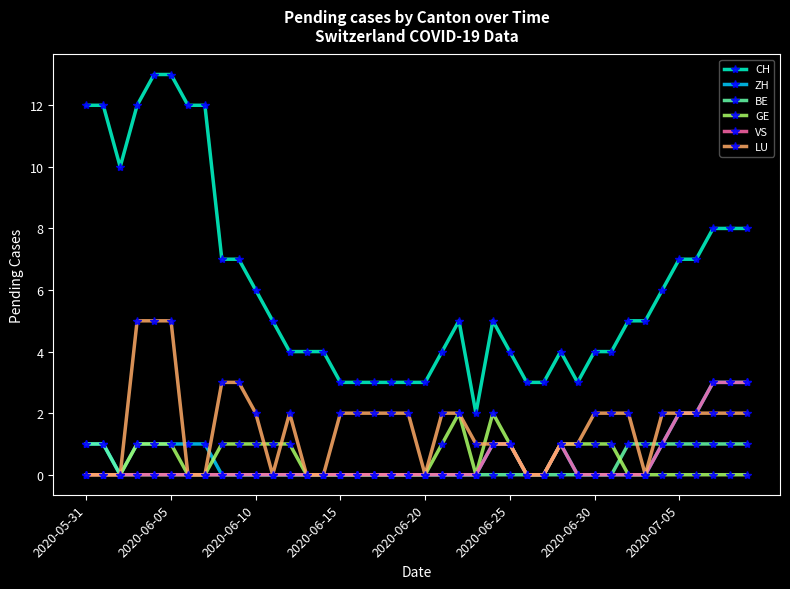

How many lines are shown in the chart?

6